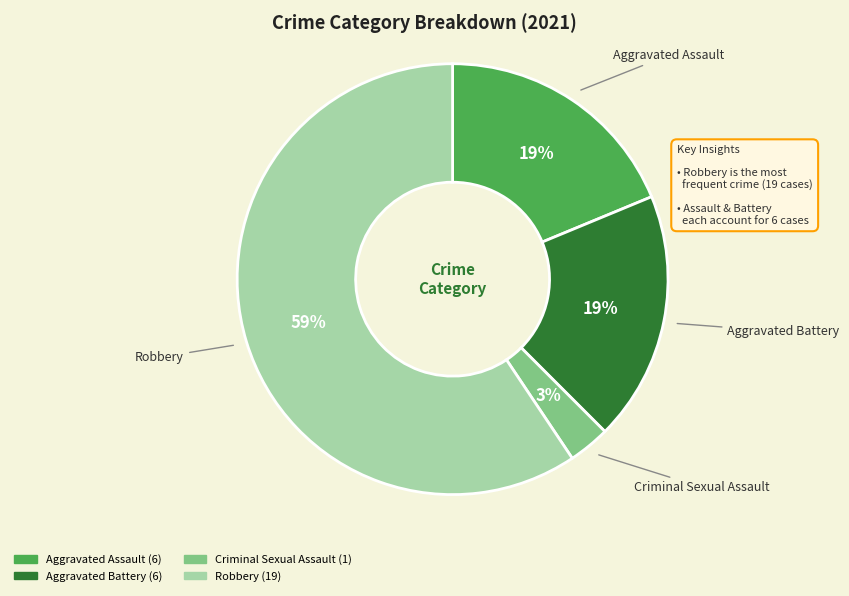

What is the ratio of the value at Aggravated Assault to the value at Robbery?

0.3